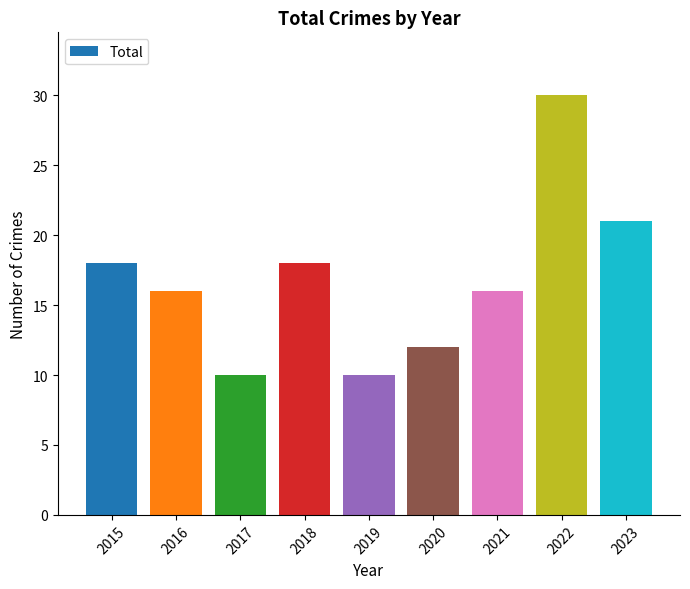

How many values are between 12 and 18?

5